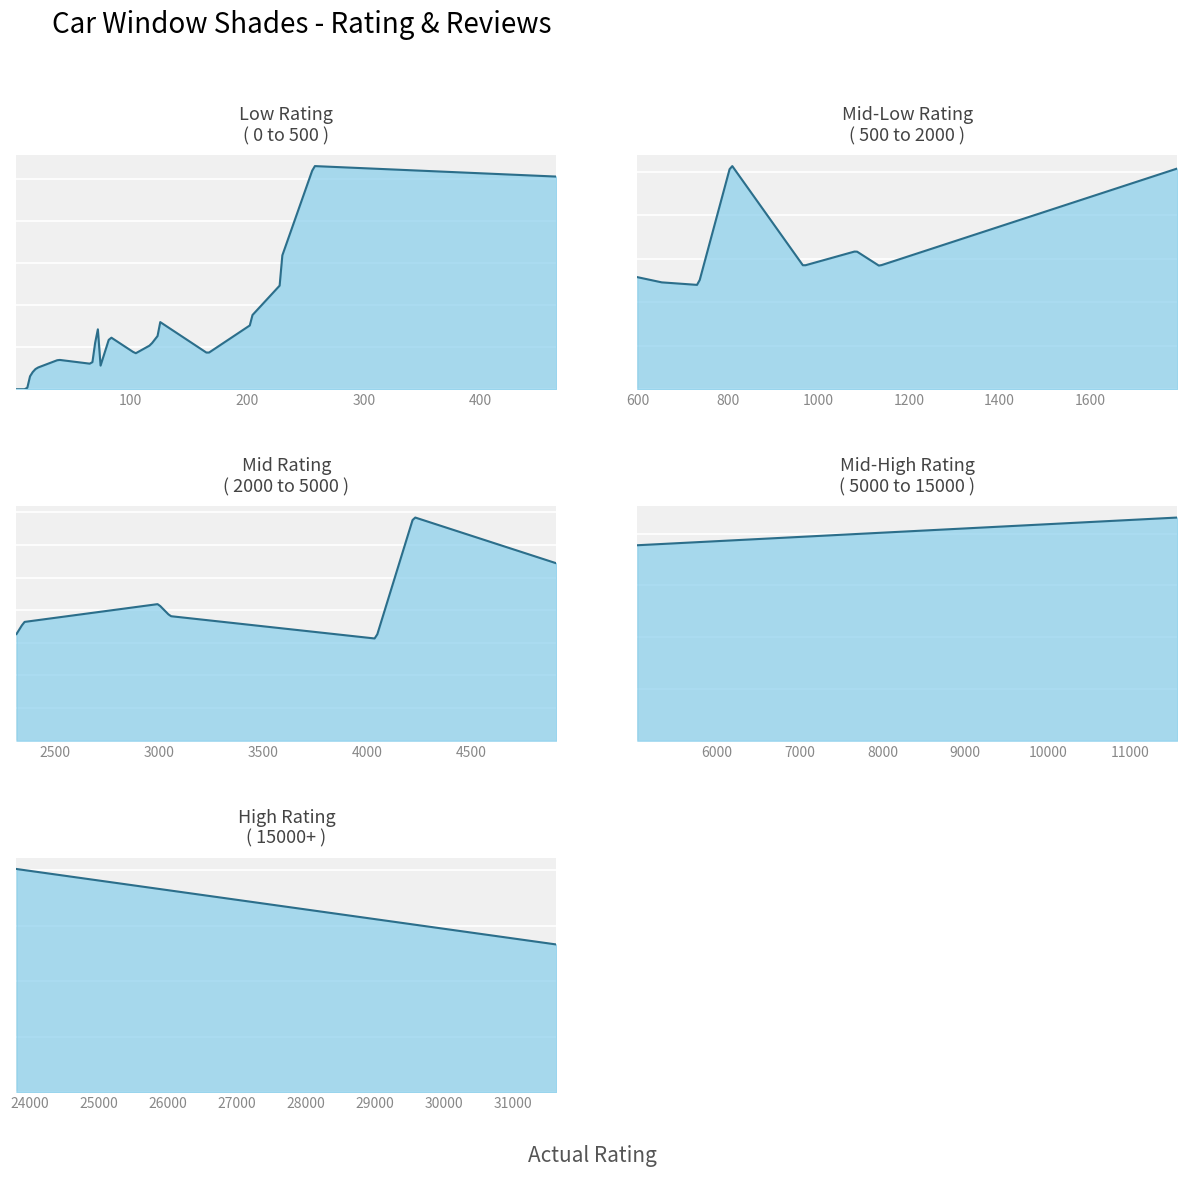

Does the chart display data point markers on the line(s)?

No